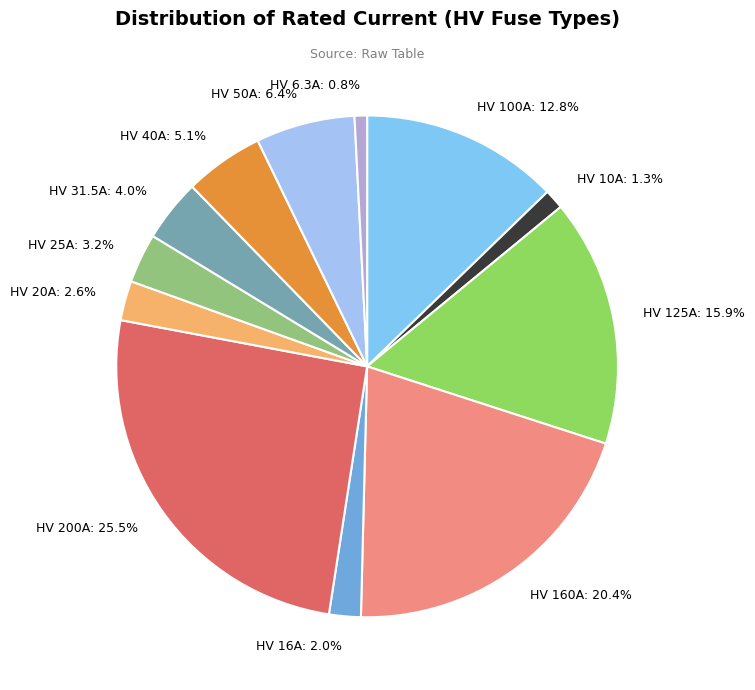

What portion of the pie excludes HV 125A?

84.1%